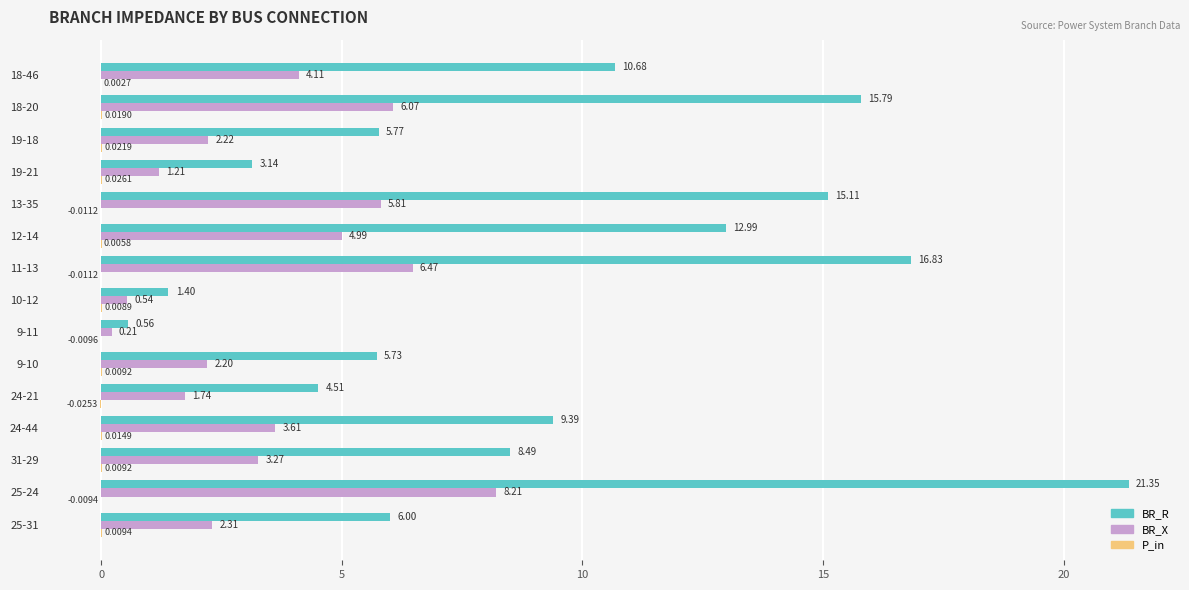

How many data points in BR_R are above 8?

8